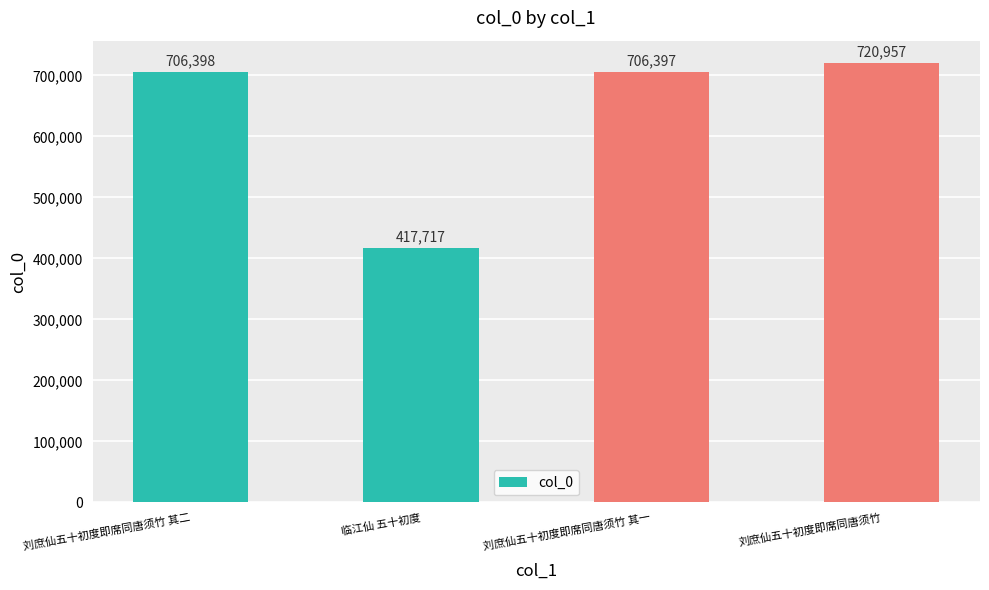

What is the smallest value displayed?

417717